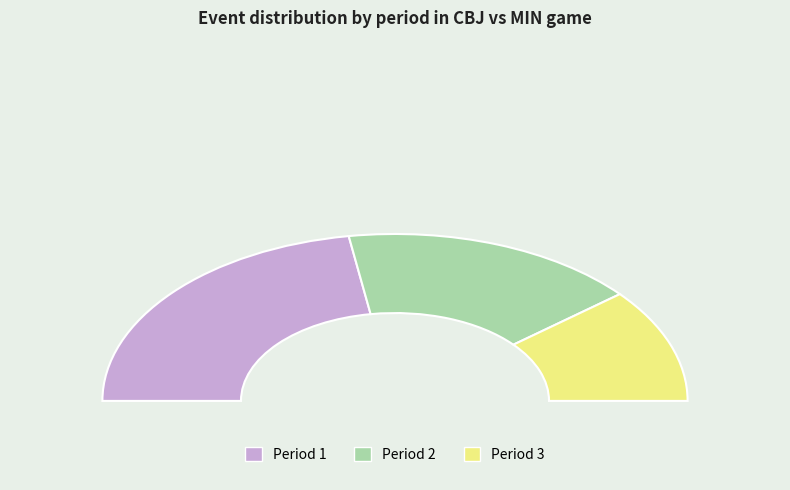

How many slices are in this pie chart?

3